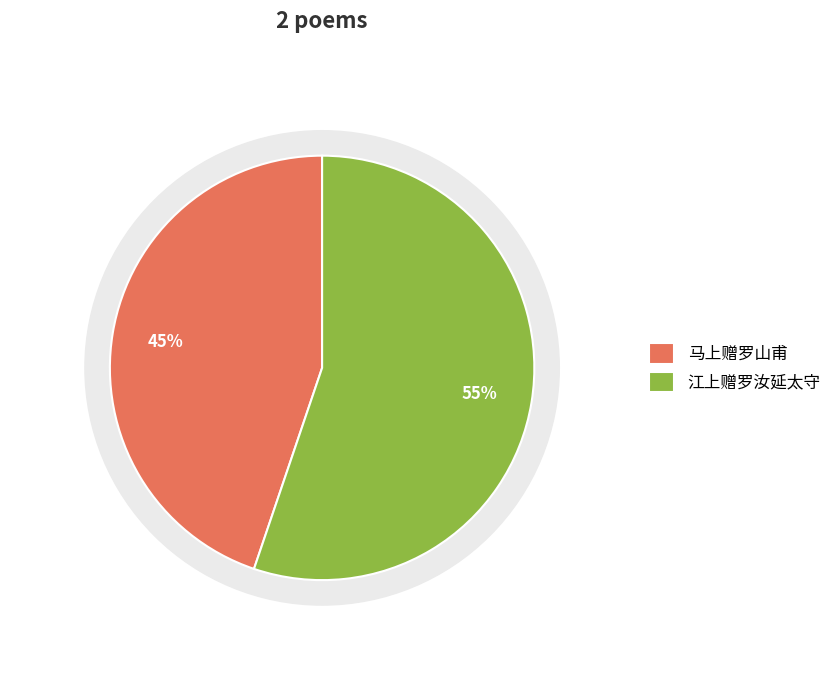

What is the ratio of the value at 马上赠罗山甫 to the value at 江上赠罗汝延太守?

0.8